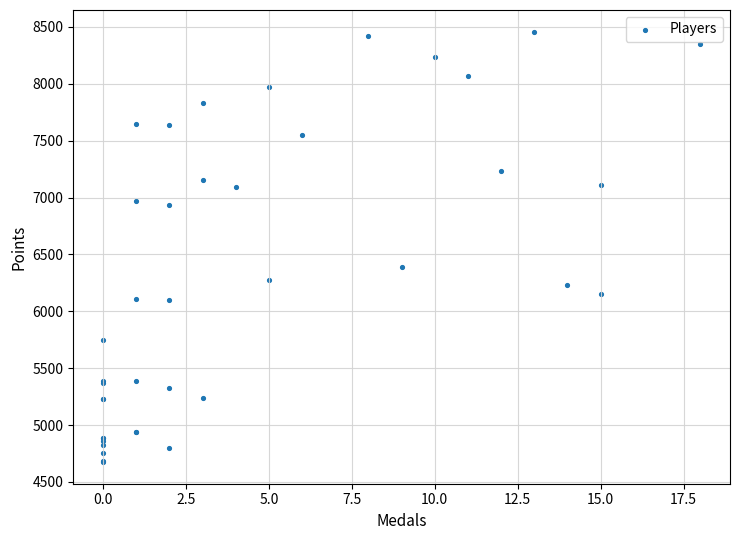

What Y value in the scatter plot is closest to 6566?

6391